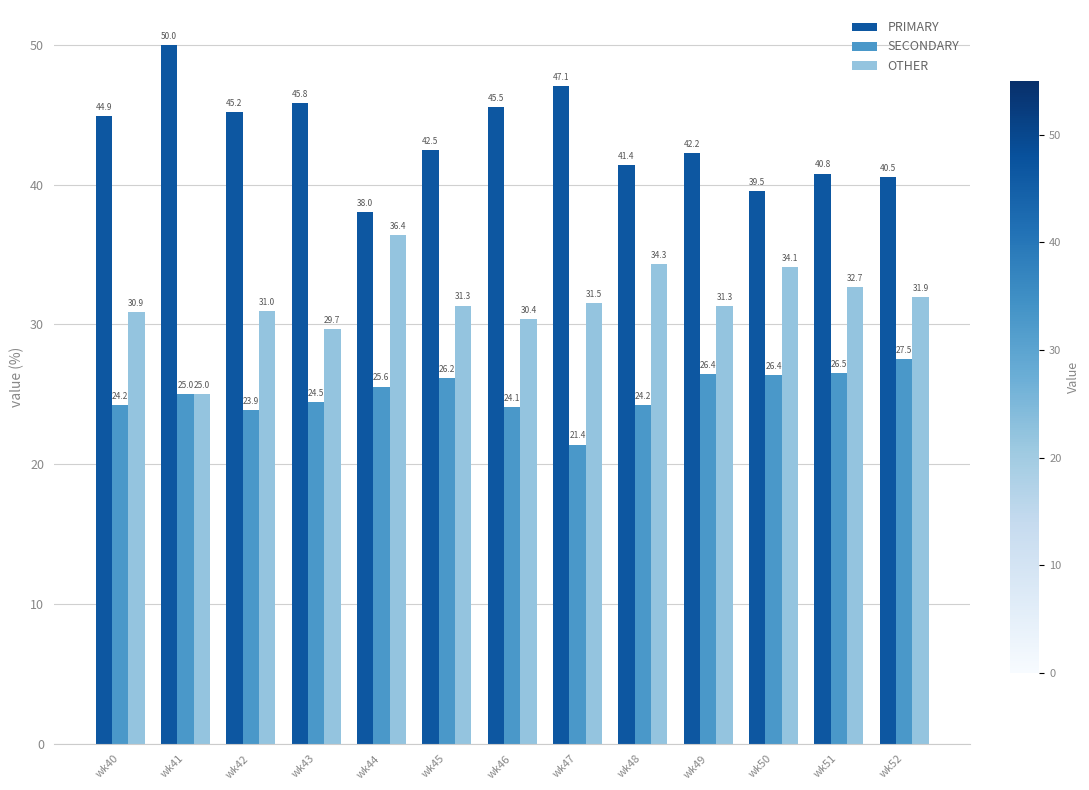

How many data points in SECONDARY are less than 25?

6